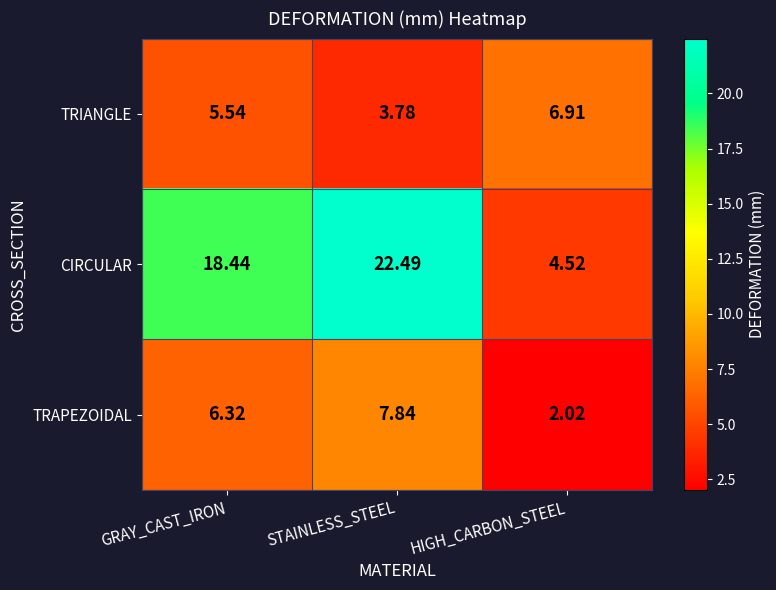

At which label is CIRCULAR closest to 13?

GRAY_CAST_IRON